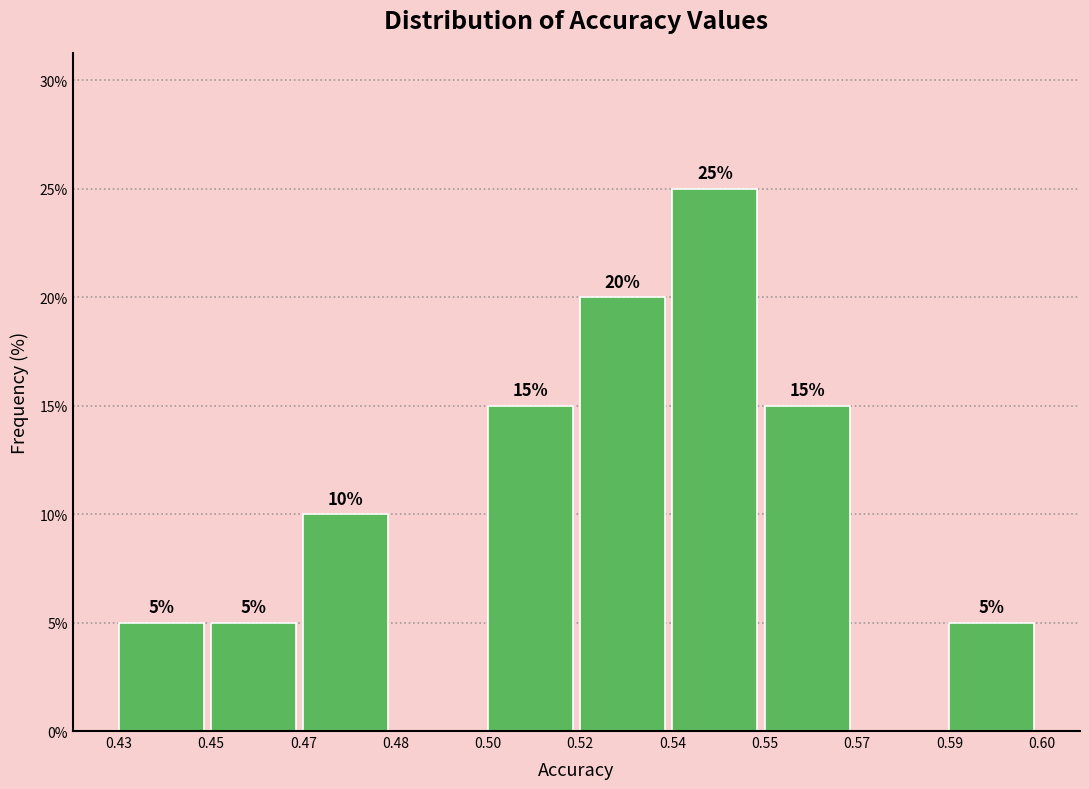

Reading left to right, transcribe all the data shown in this chart.

0.43=5	0.45=5	0.47=10	0.48=0	0.50=15	0.52=20	0.54=25	0.55=15	0.57=0	0.59=5